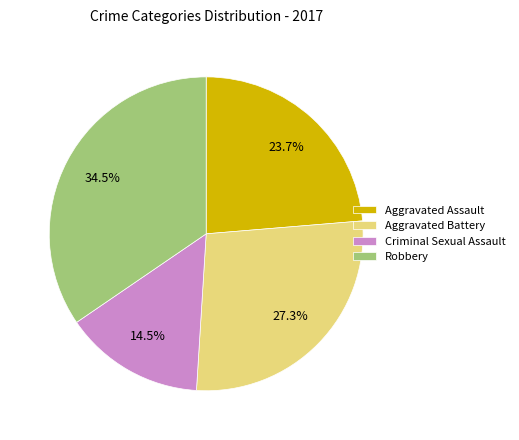

To the nearest percent, what is the difference between the Criminal Sexual Assault and Aggravated Assault slice percentages?

9%